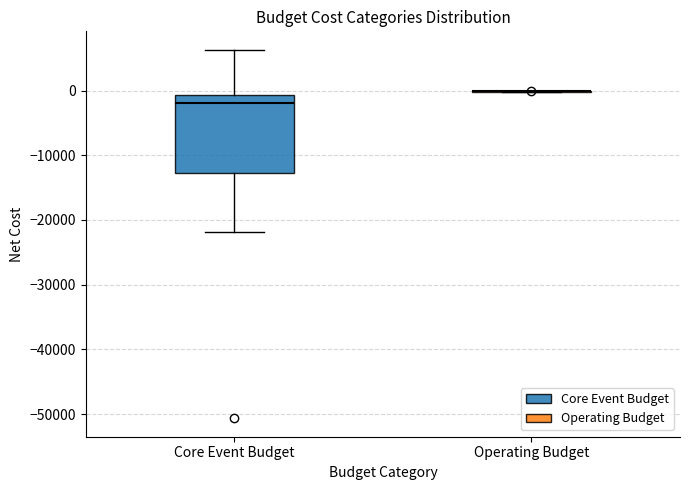

Reading left to right, transcribe this box plot: for each box, give where its median line is, the range the box spans, and where its two whiskers end, as read against the y-axis. The values are not printed on the chart, so give them approximately, as read against the axis.

Core Event Budget: median -2000, box -13000 to -1000, whiskers -22000 to 6000
Operating Budget: box collapsed to a line at 0, whiskers 0 to 0